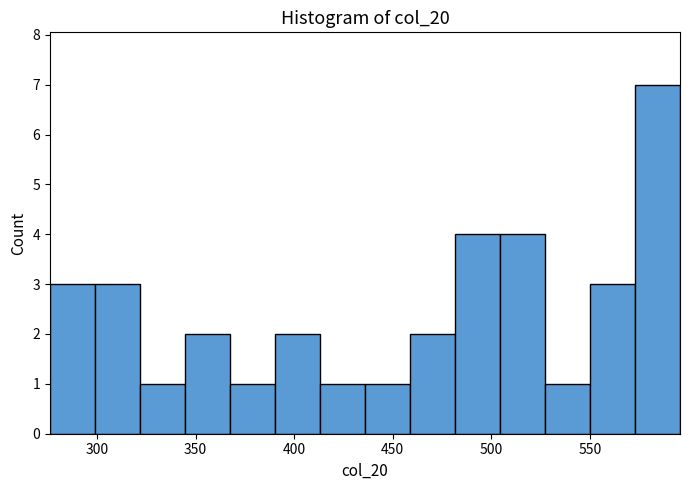

What is the height of the bar covering 460 to 480 on the x-axis? Neither the bar edges nor the heights are printed on the chart, so give them approximately, as read against the axes.

2